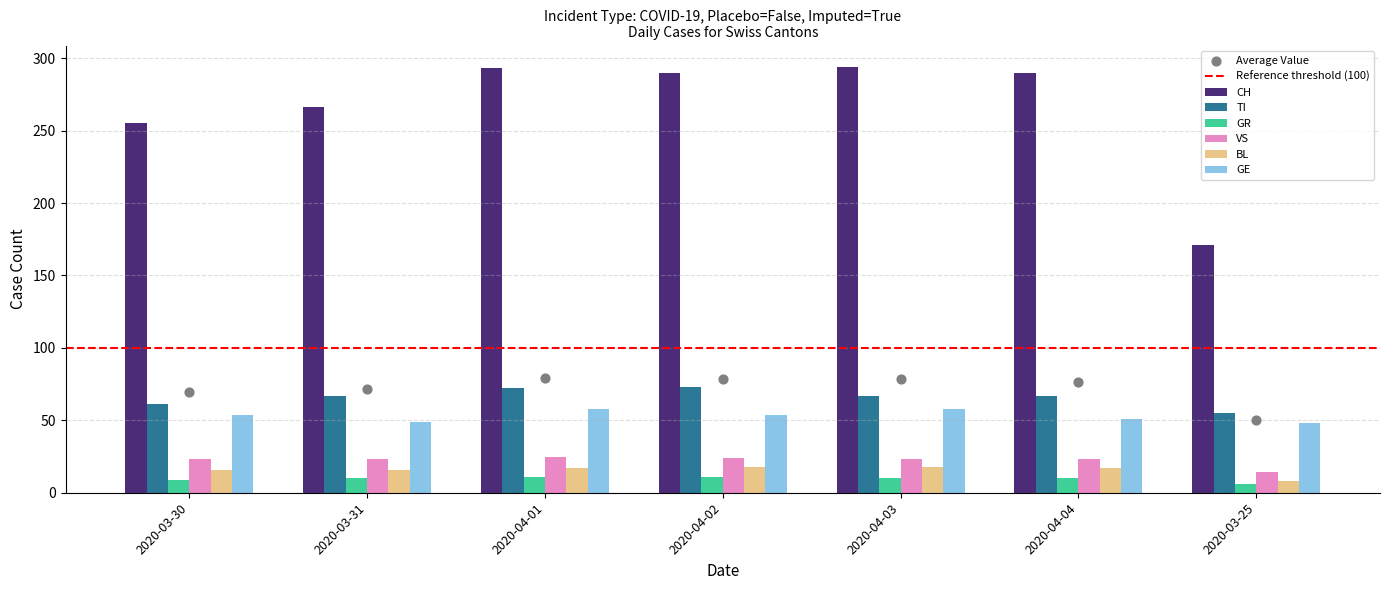

What are all the series names shown in the legend?

CH, TI, GR, VS, BL, GE